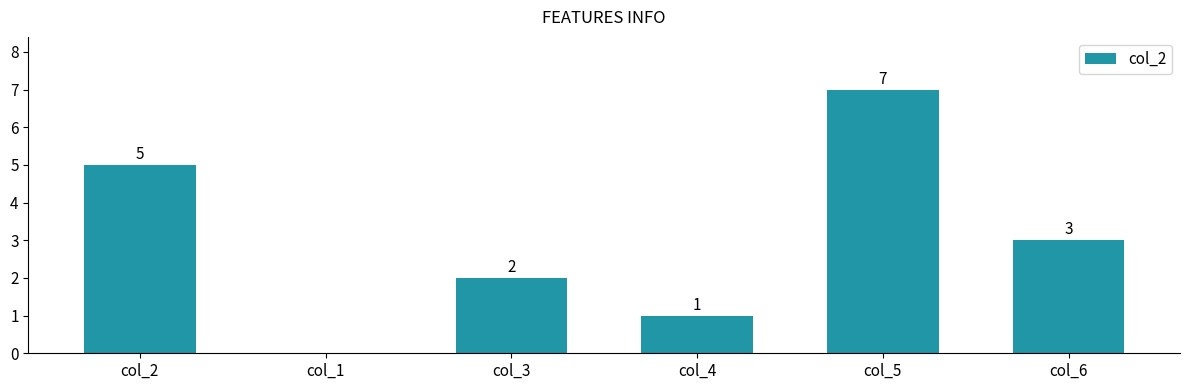

How many values are above zero?

5